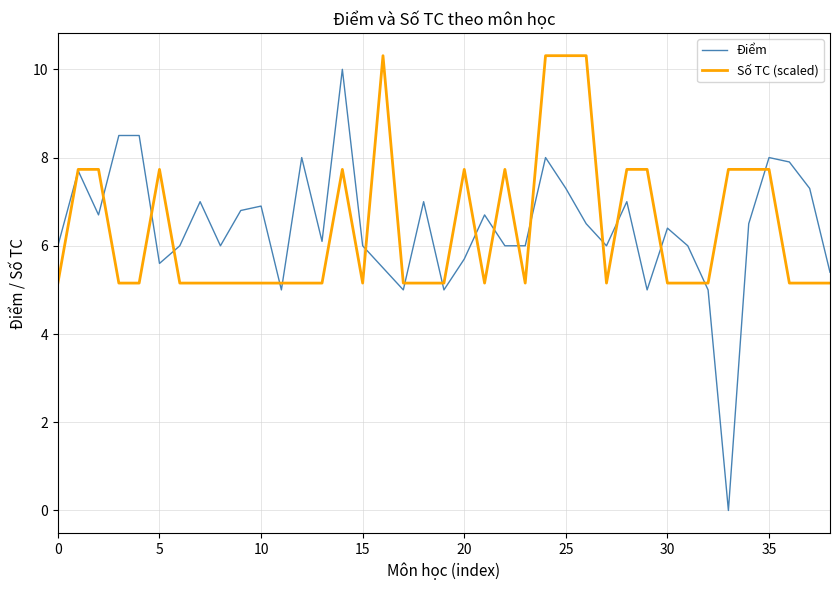

Which series has the widest spread of values?

Điểm